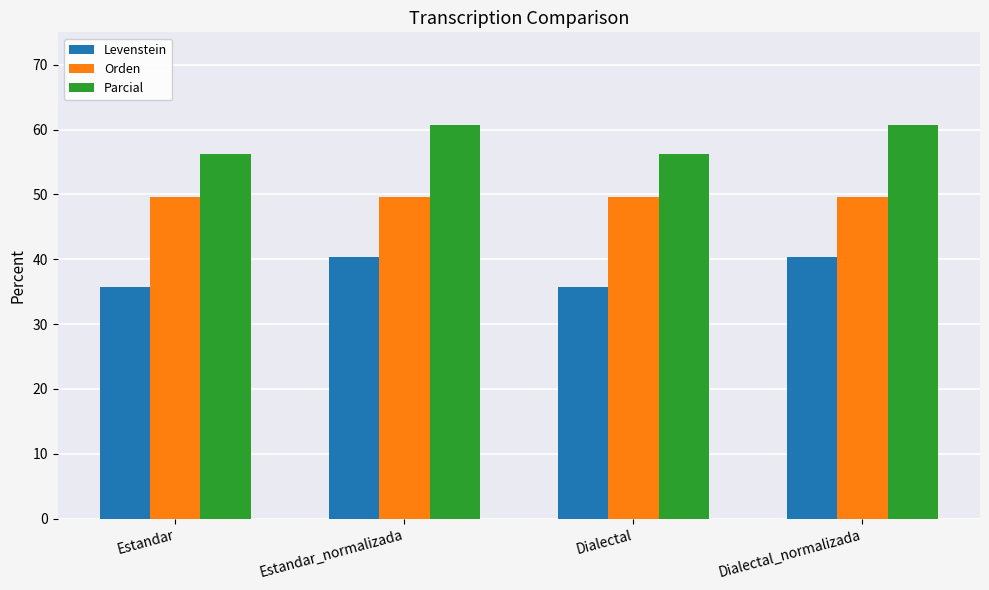

Reading right to left, list all the values displayed in this chart.

Levenstein: Dialectal_normalizada=40.4	Dialectal=35.8	Estandar_normalizada=40.4	Estandar=35.8
Orden: Dialectal_normalizada=49.7	Dialectal=49.7	Estandar_normalizada=49.7	Estandar=49.7
Parcial: Dialectal_normalizada=60.7	Dialectal=56.3	Estandar_normalizada=60.7	Estandar=56.3